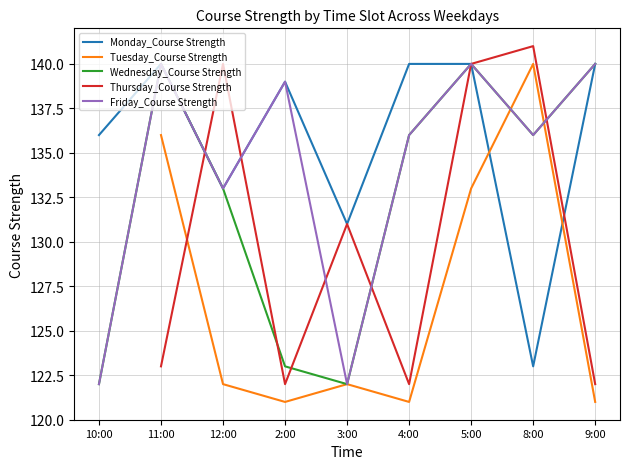

True or false: Wednesday_Course Strength has a value of 70.2 at 2:00.

False